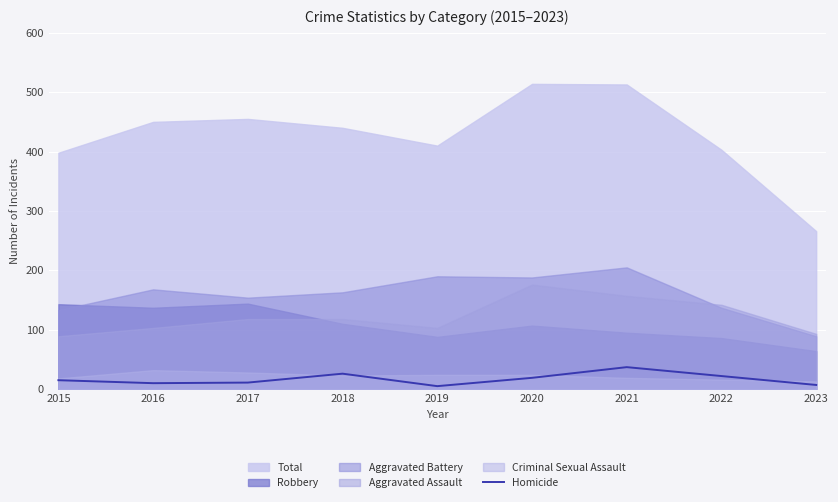

Rank the categories by value from highest to lowest.

2021, 2018, 2022, 2020, 2015, 2017, 2016, 2023, 2019